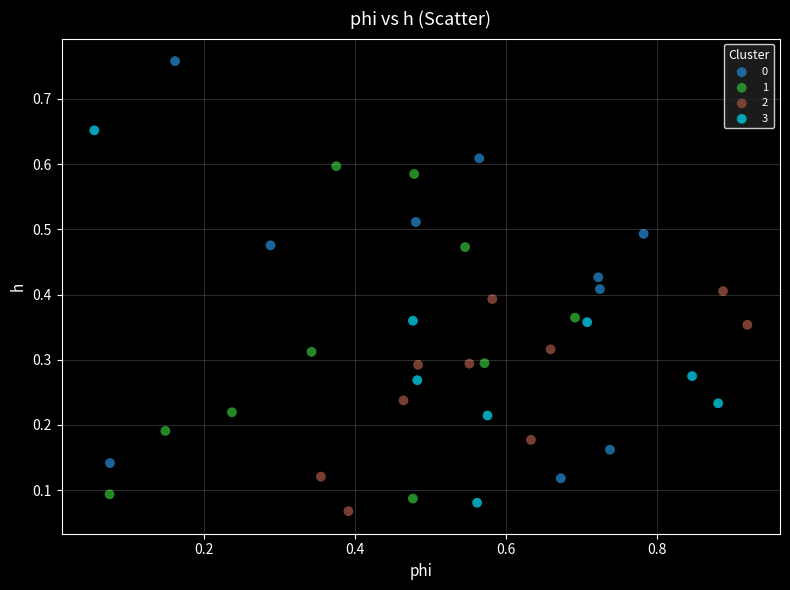

What are all the series names shown in the legend?

0, 1, 2, 3